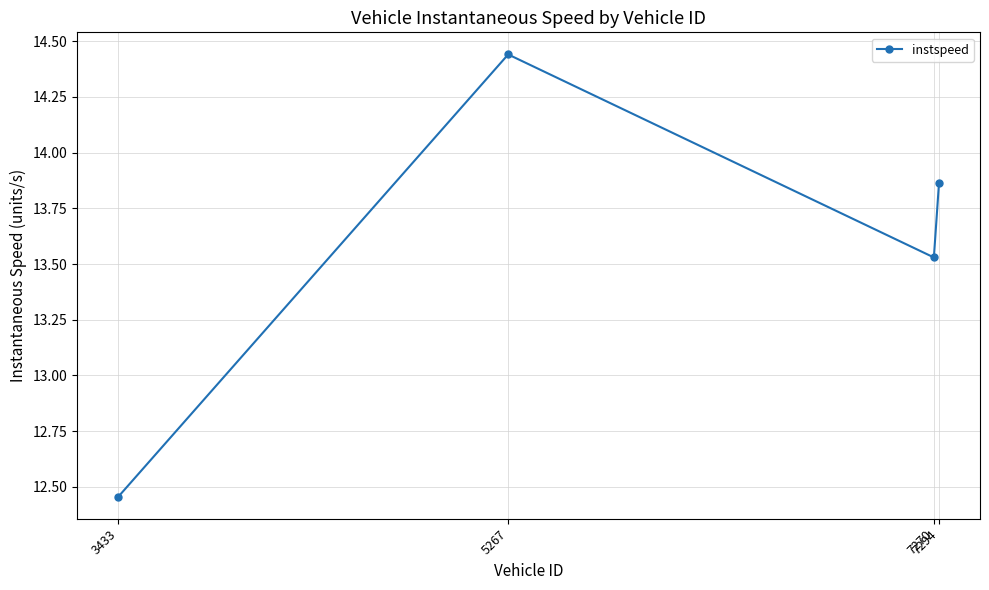

What is the difference between the maximum and minimum values?

2.0